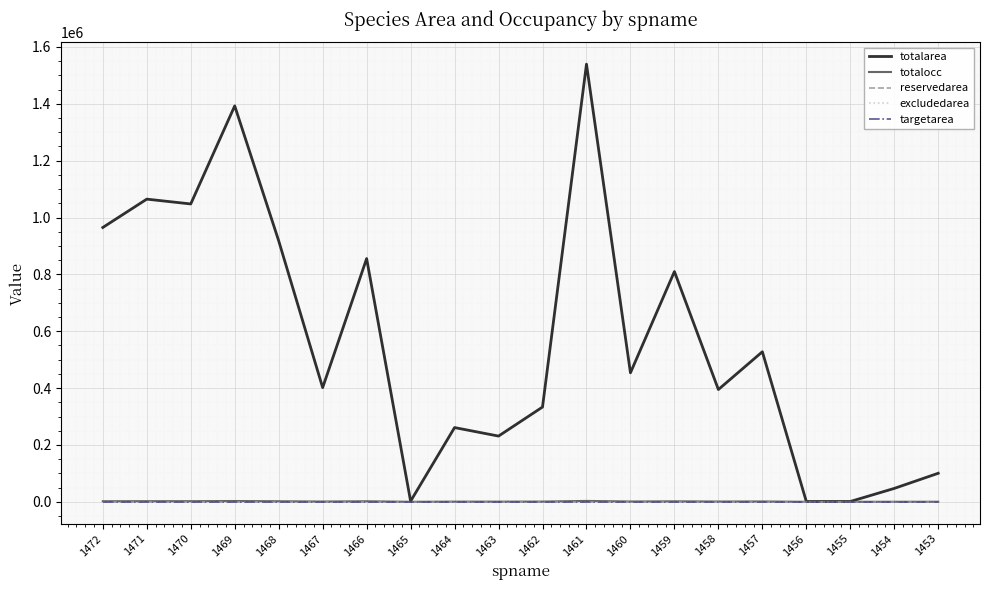

Which series has the largest range (max minus min)?

totalarea